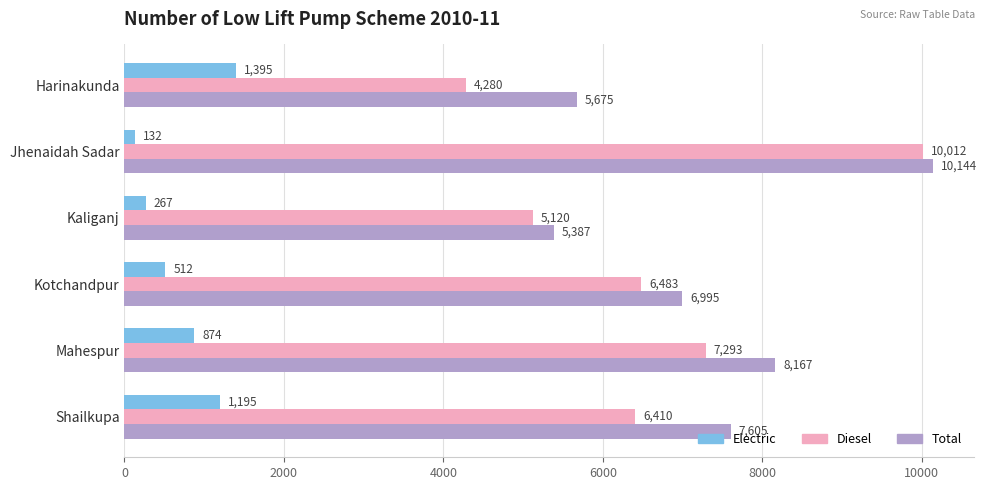

What is the maximum value shown in the chart?

10144